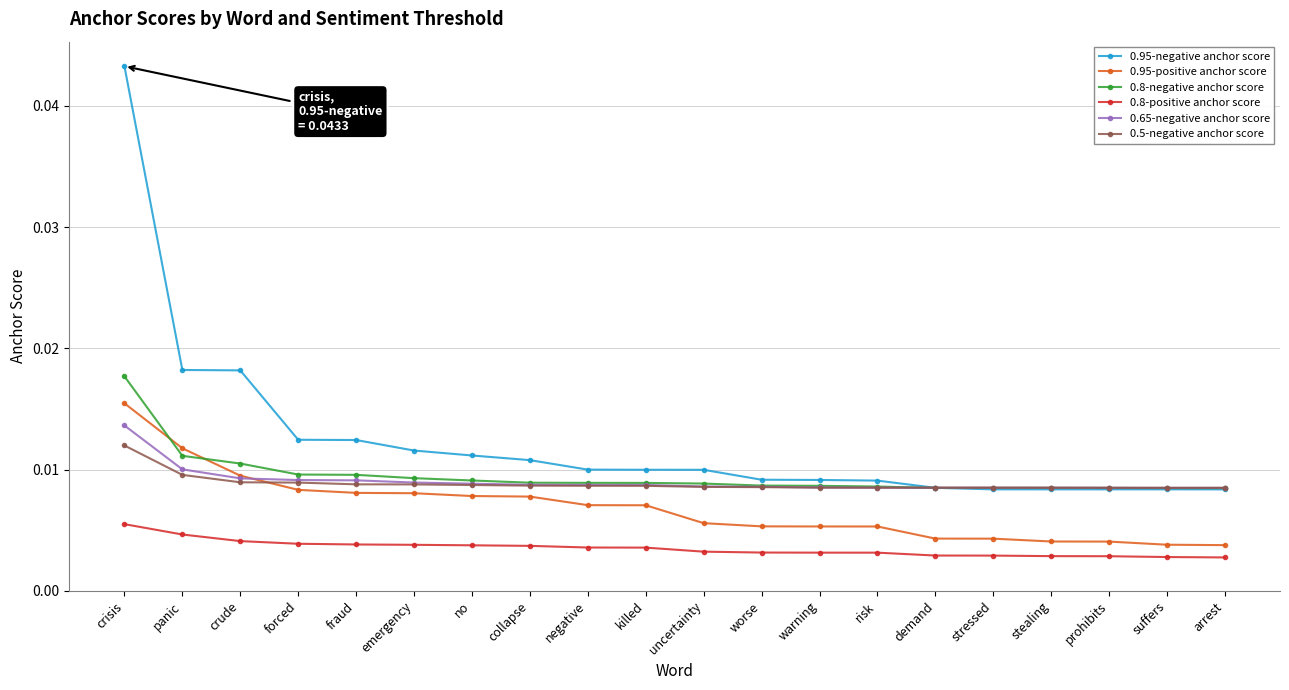

True or false: 0.8-negative anchor score and 0.8-positive anchor score cross at least once.

False